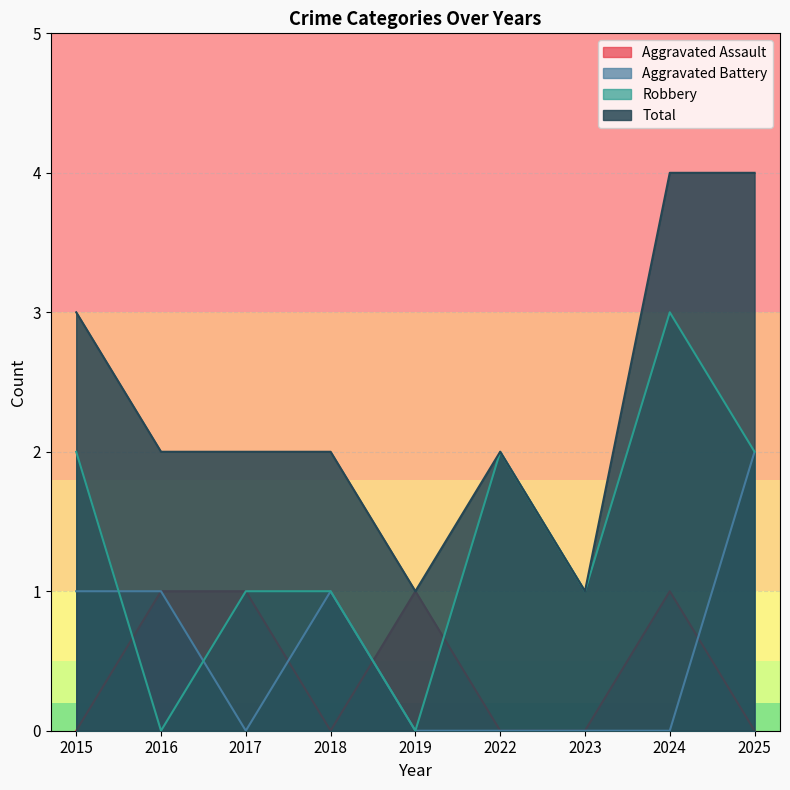

Reading right to left, transcribe all the data shown in this chart.

Aggravated Assault: 0	1	0	0	1	0	1	1	0
Aggravated Battery: 2	0	0	0	0	1	0	1	1
Robbery: 2	3	1	2	0	1	1	0	2
Total: 4	4	1	2	1	2	2	2	3